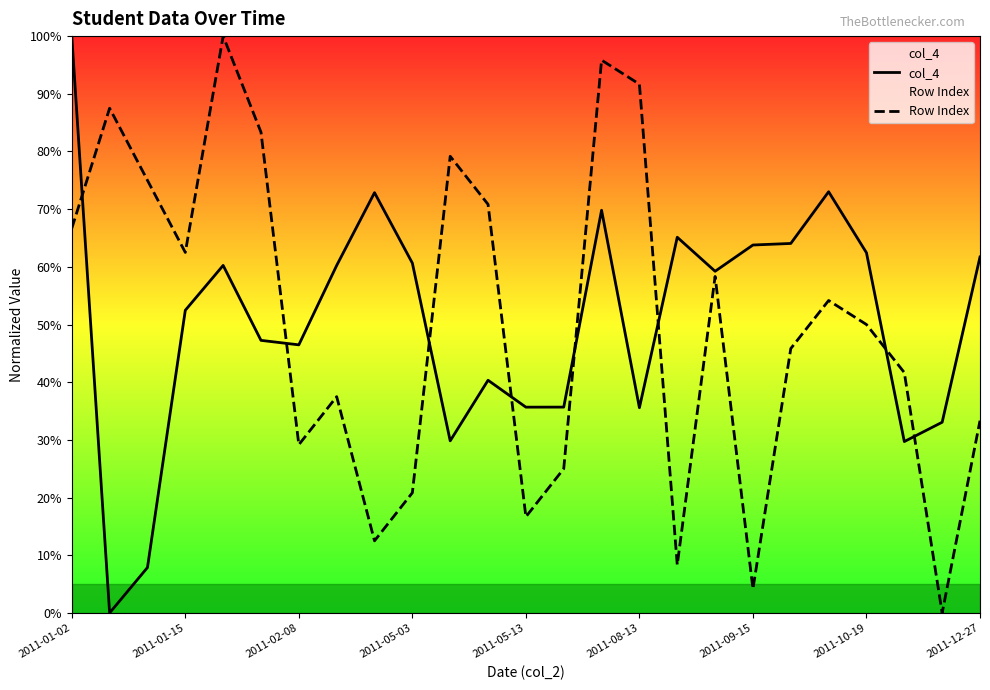

Which series ends up on top after the final intersection of col_4 and Row Index?

col_4